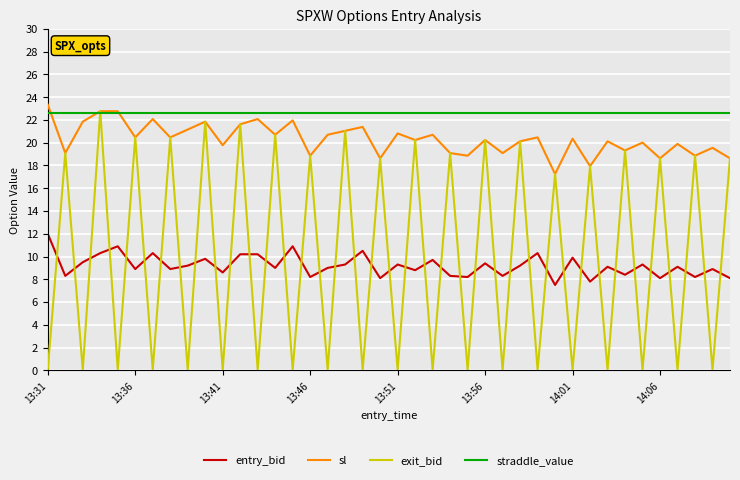

True or false: entry_bid and sl intersect in this chart.

False